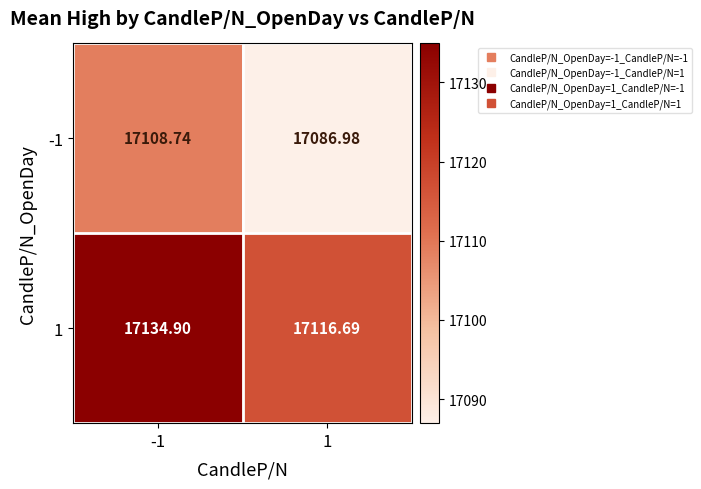

Is the value of 1 at 1 greater than the value of -1 at 1?

Yes